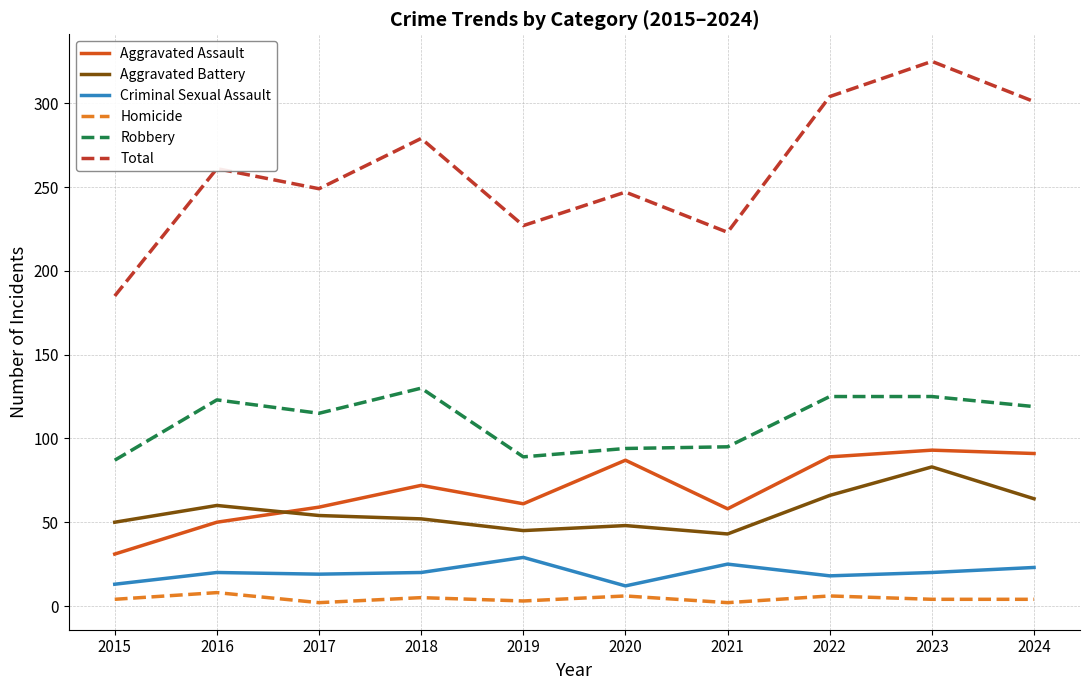

What is the difference between the maximum and minimum values in the Criminal Sexual Assault series?

17